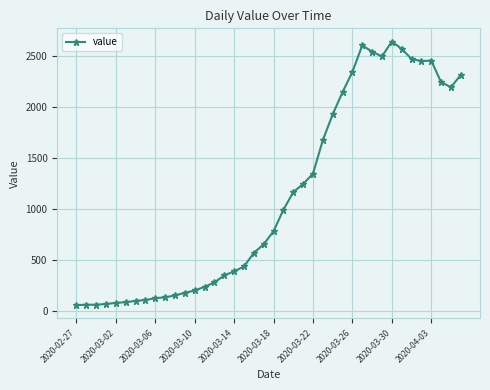

True or false: there are more than 0 points higher than both neighbors.

True